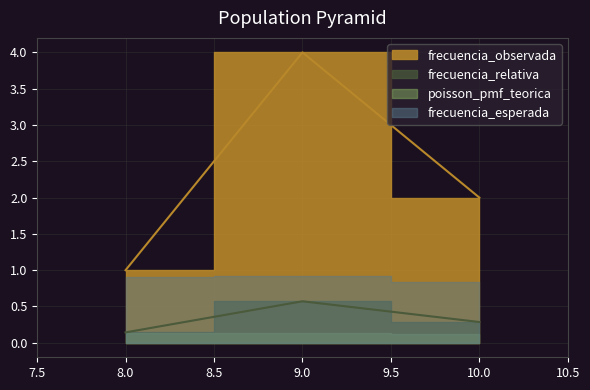

How many lines are shown in the chart?

2